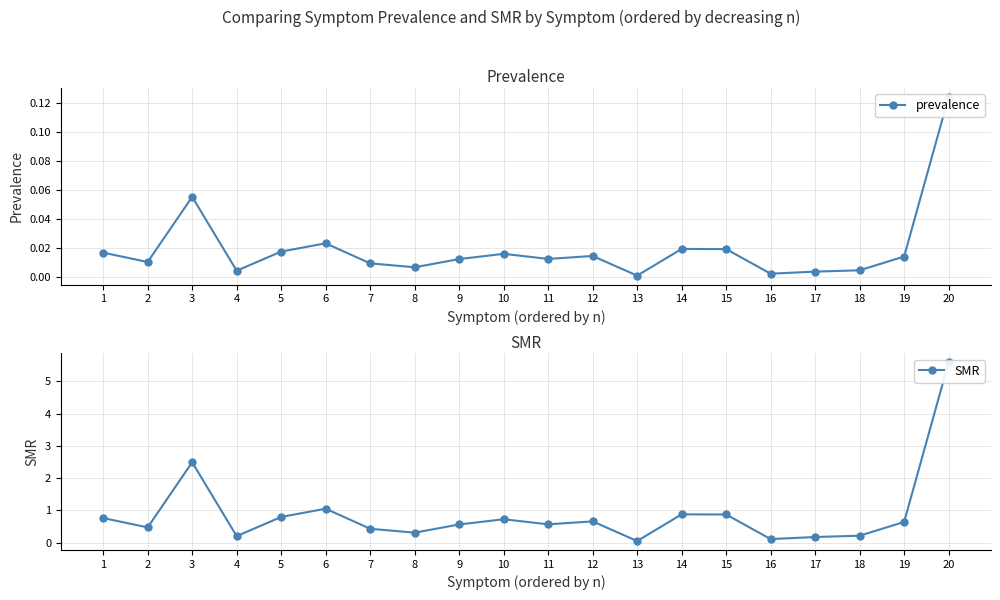

At which category does the chart reach its peak across all series?

20